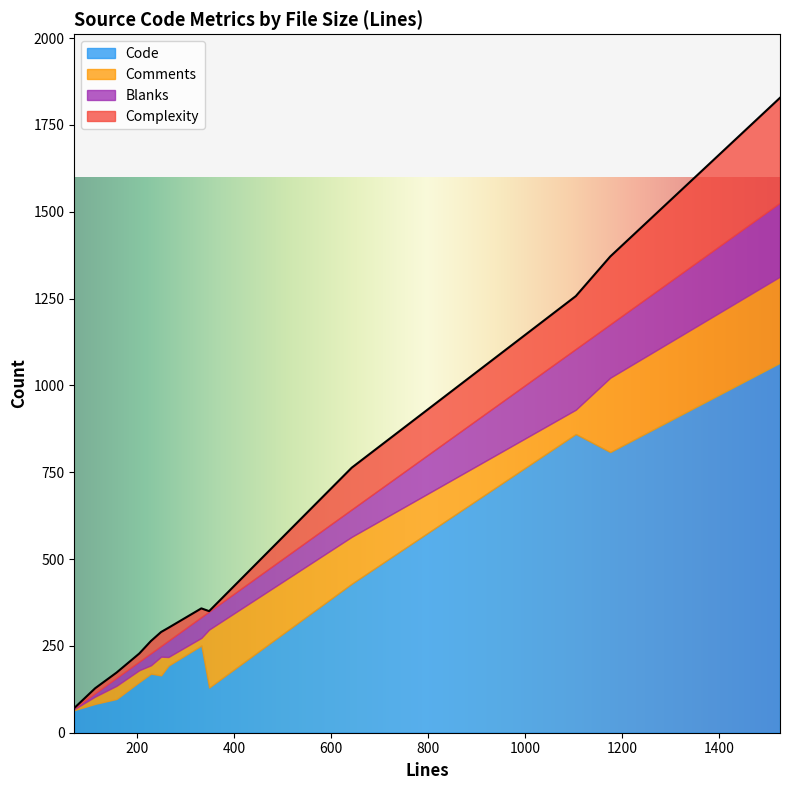

Which series has the largest range (max minus min)?

Code